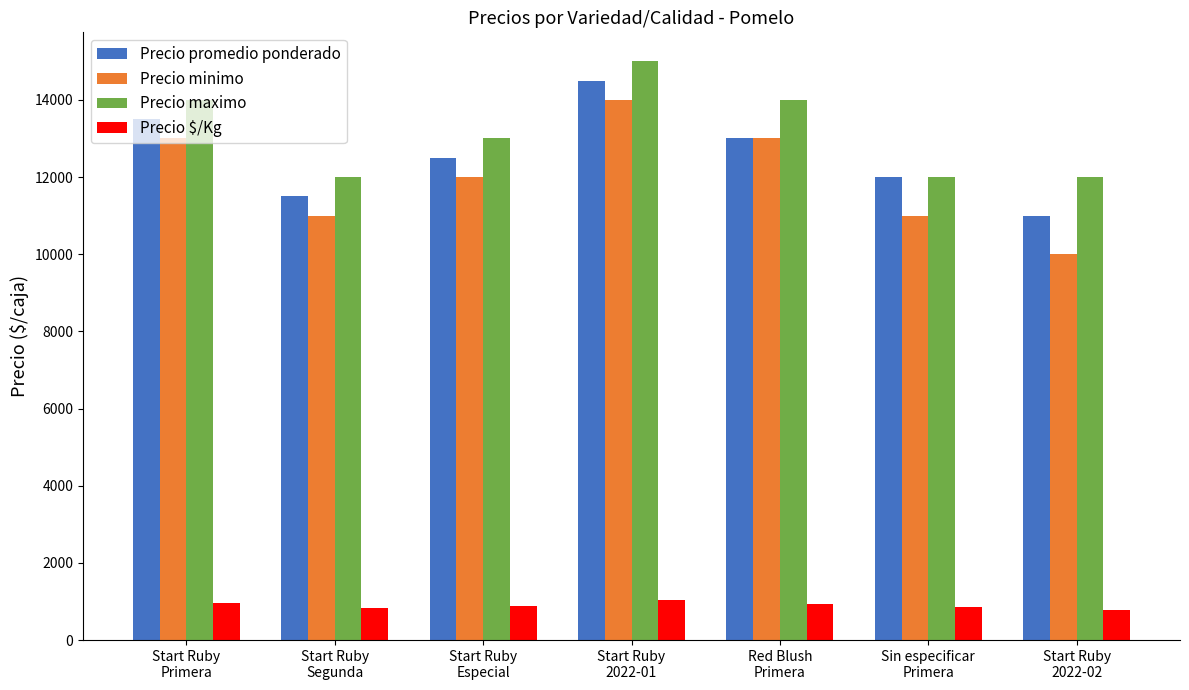

At how many categories does at least one series exceed 6106?

7